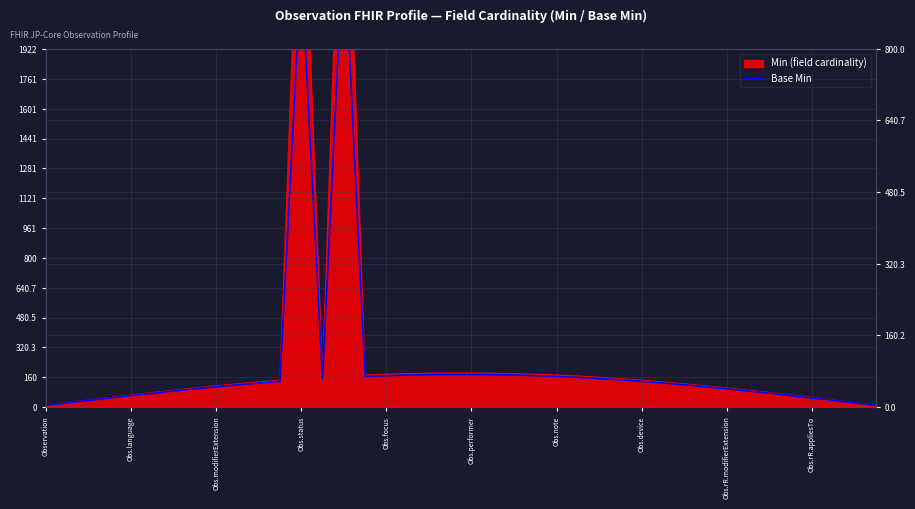

What is the maximum value shown in the chart?

1054.9